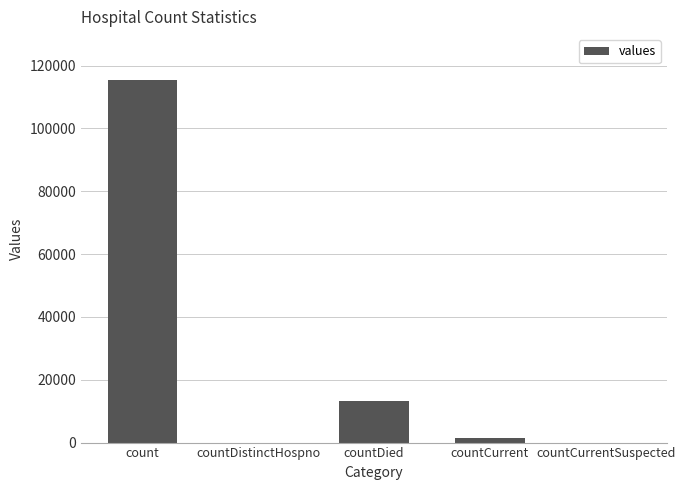

True or false: the data shows 0 at countDistinctHospno.

True